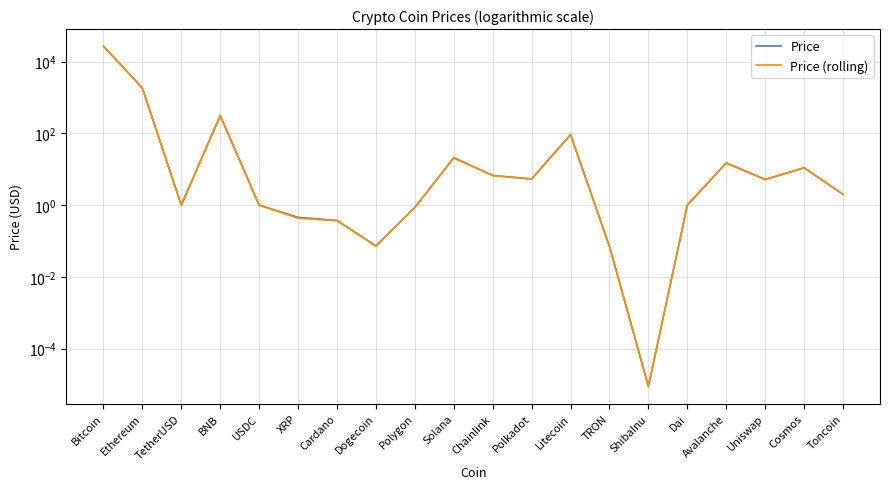

What is the total value across all series at Chainlink?

13.4